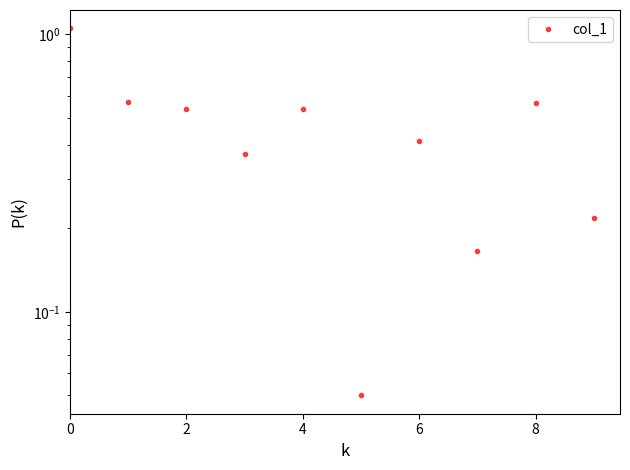

True or false: the data shows 0.1 at 7.

False